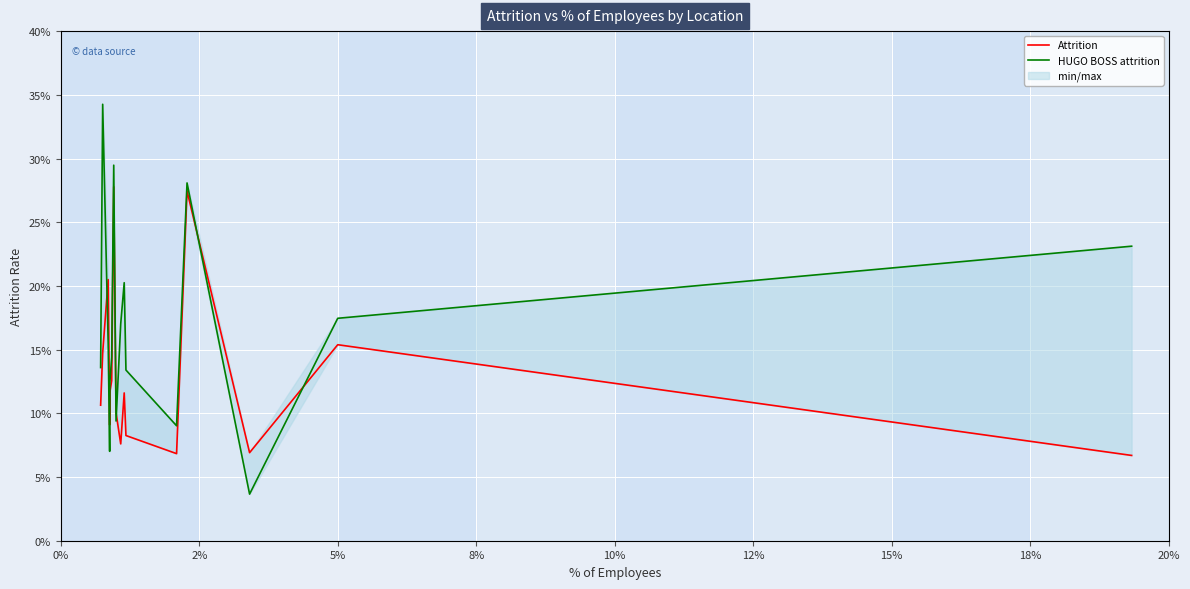

Reading left to right, extract all data points from this chart.

Attrition: 0.1	0.1	0.2	0.1	0.1	0.1	0.3	0.1	0.1	0.1	0.1	0.1	0.3	0.1	0.2	0.1
HUGO BOSS attrition: 0.1	0.3	0.2	0.1	0.1	0.1	0.3	0.1	0.2	0.2	0.1	0.1	0.3	0.0	0.2	0.2